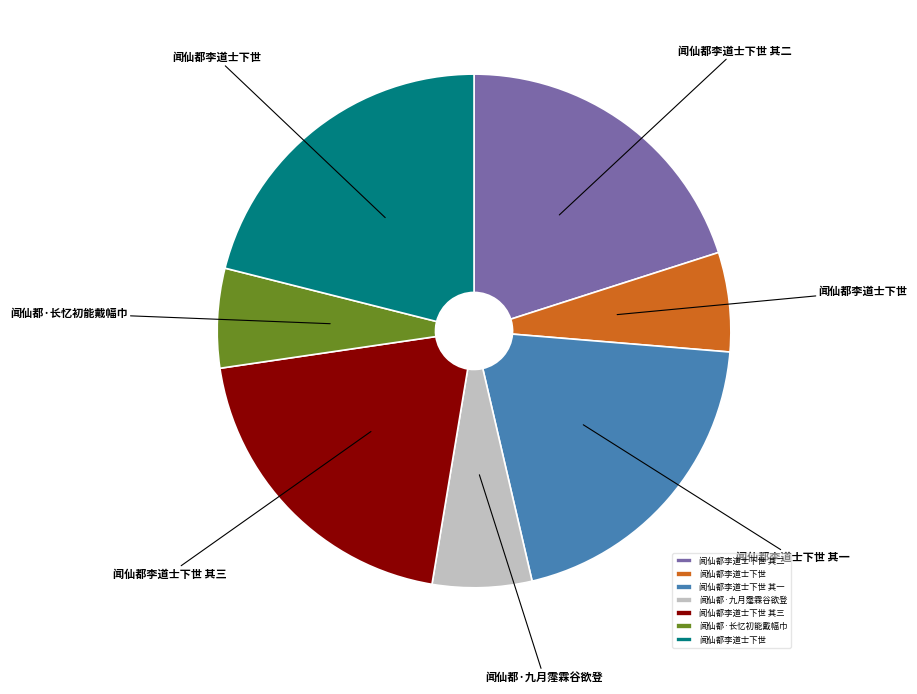

Does any single category account for the majority?

No